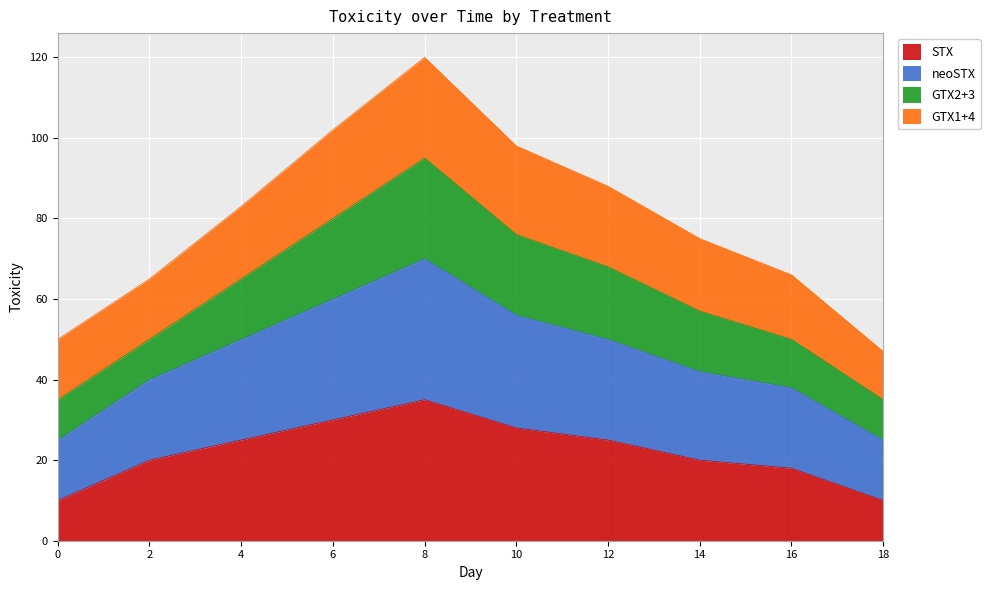

Is it true that STX equals 10 at 16?

False